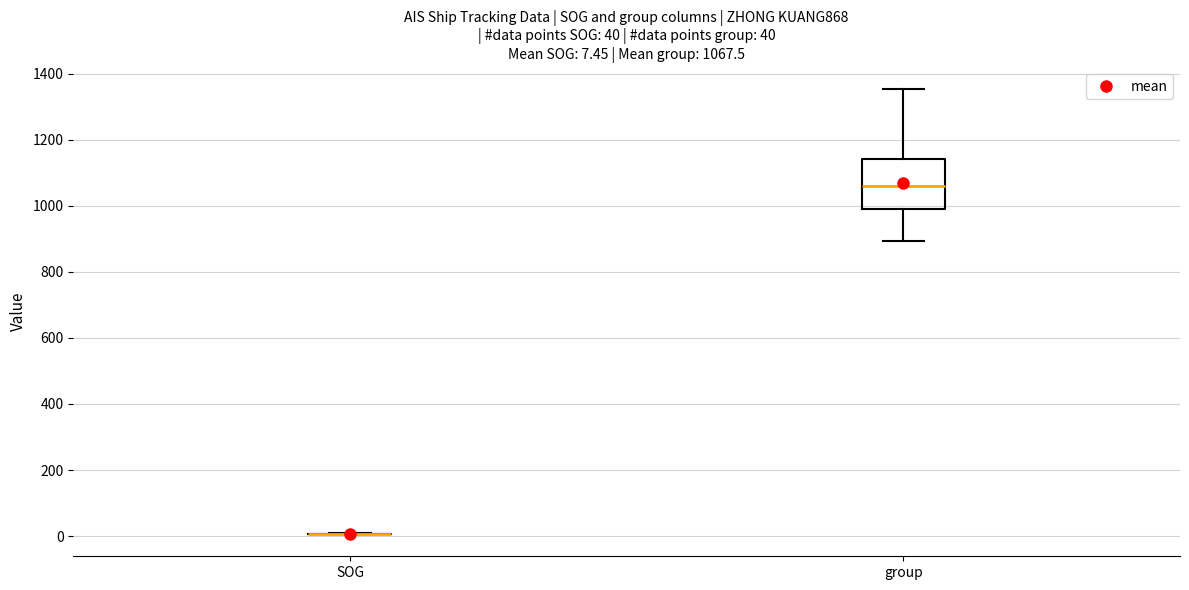

Comparing the boxes themselves (not the whiskers), which one is the tallest?

group